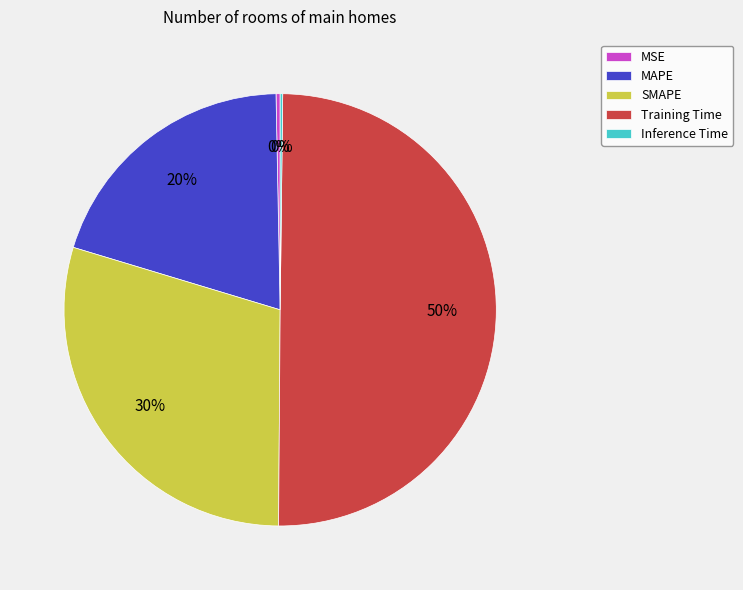

To the nearest percent, what portion does SMAPE represent?

30%